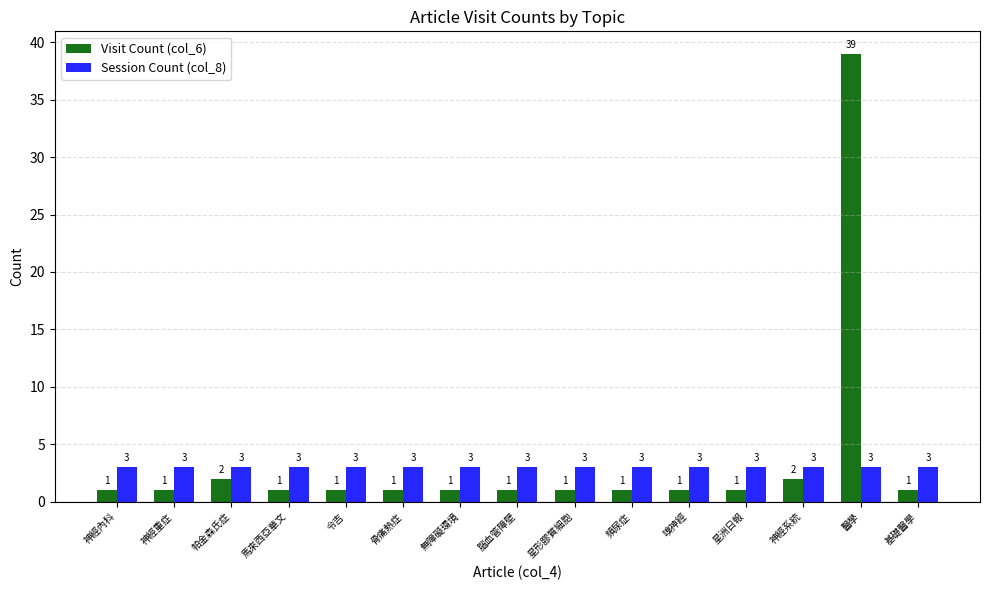

Count the number of data series in this chart.

2